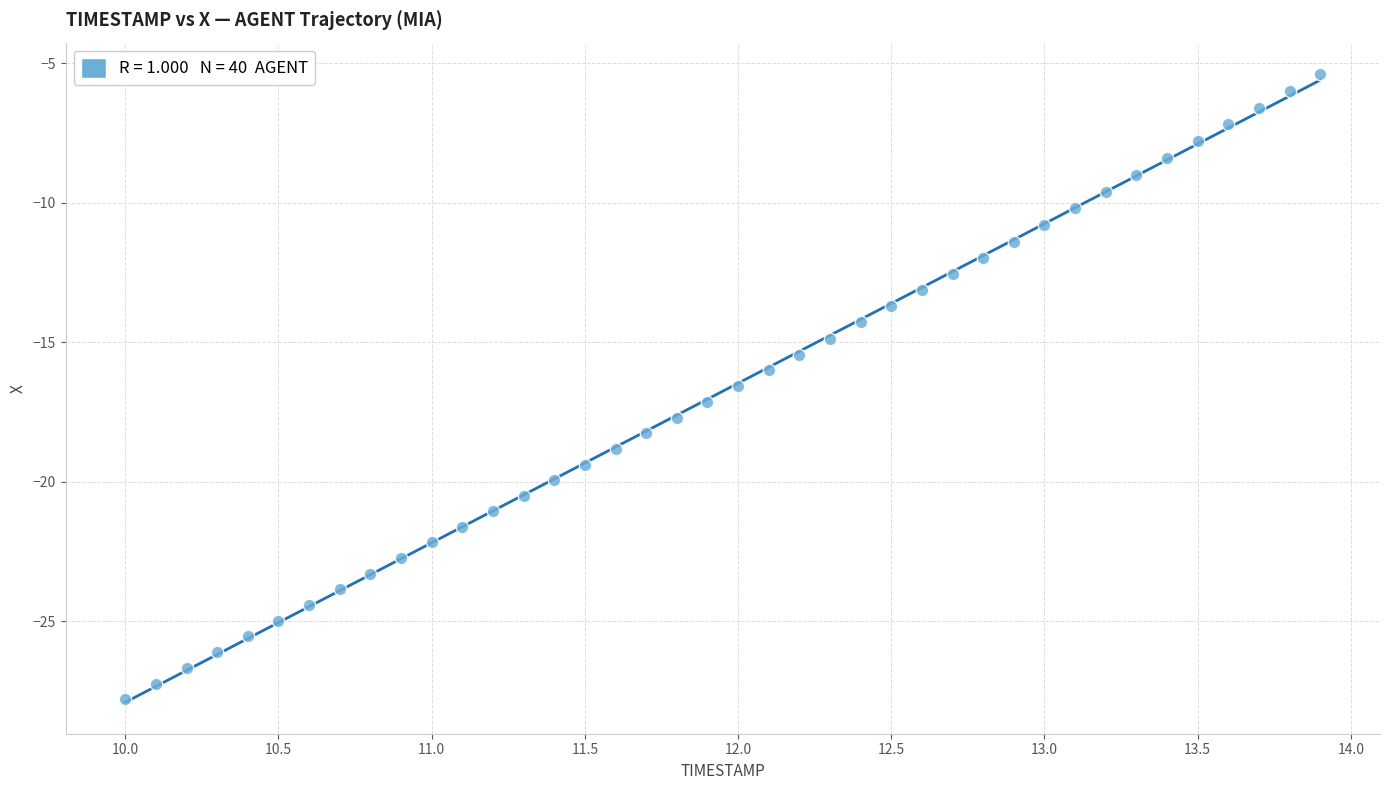

What is the range of X values (max minus min)?

3.9